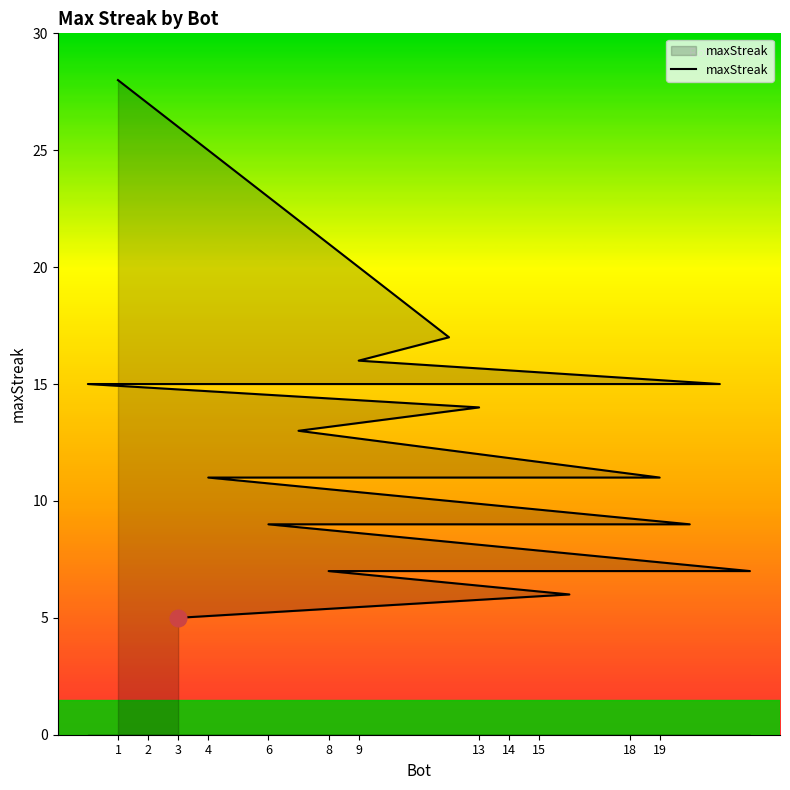

Approximately how many times larger is the value at 14 compared to 18?

0.6